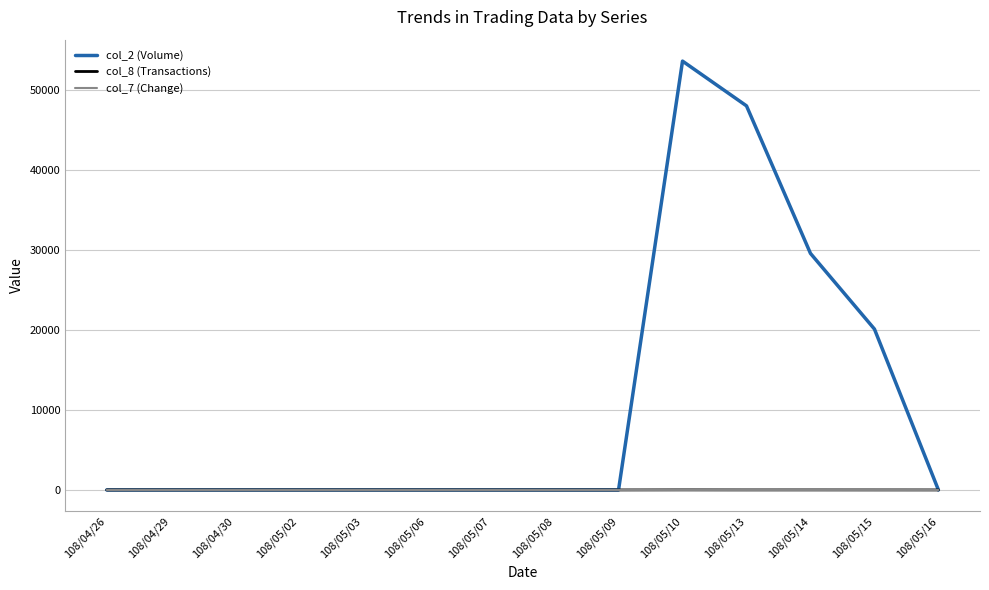

Count the col_2 (Volume) values in the range 0 to 20130.

11